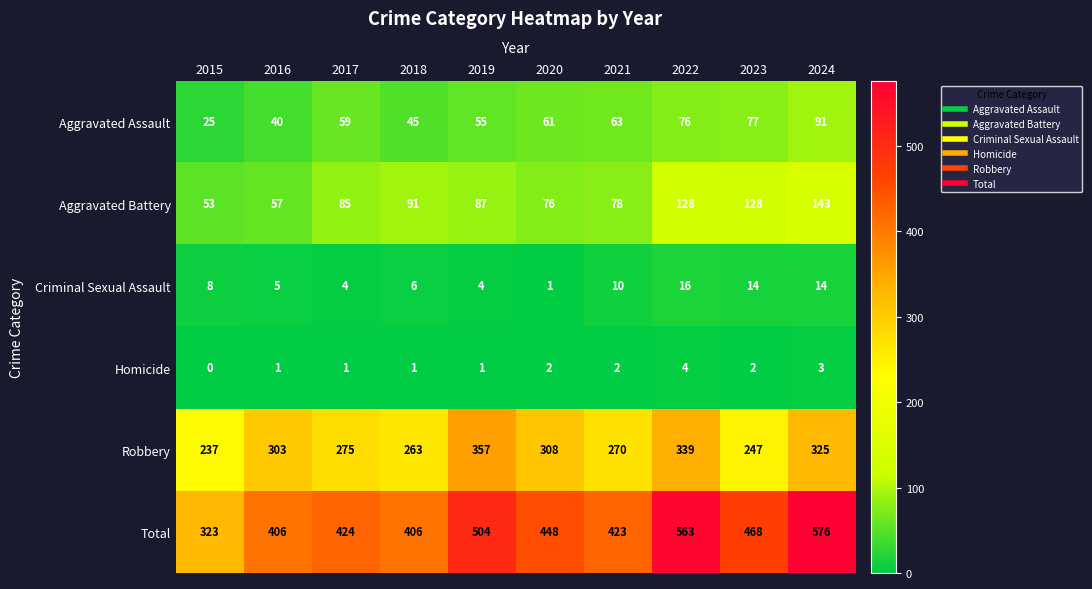

Which series has the widest spread of values?

Total